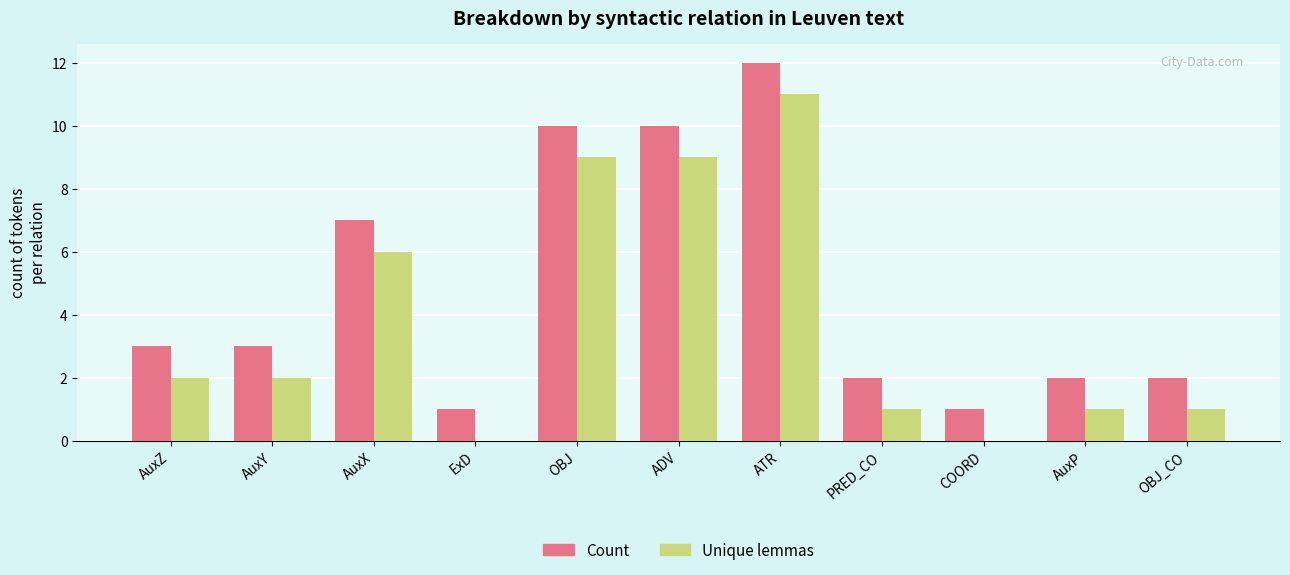

True or false: Count has a value of 1 at AuxY.

False